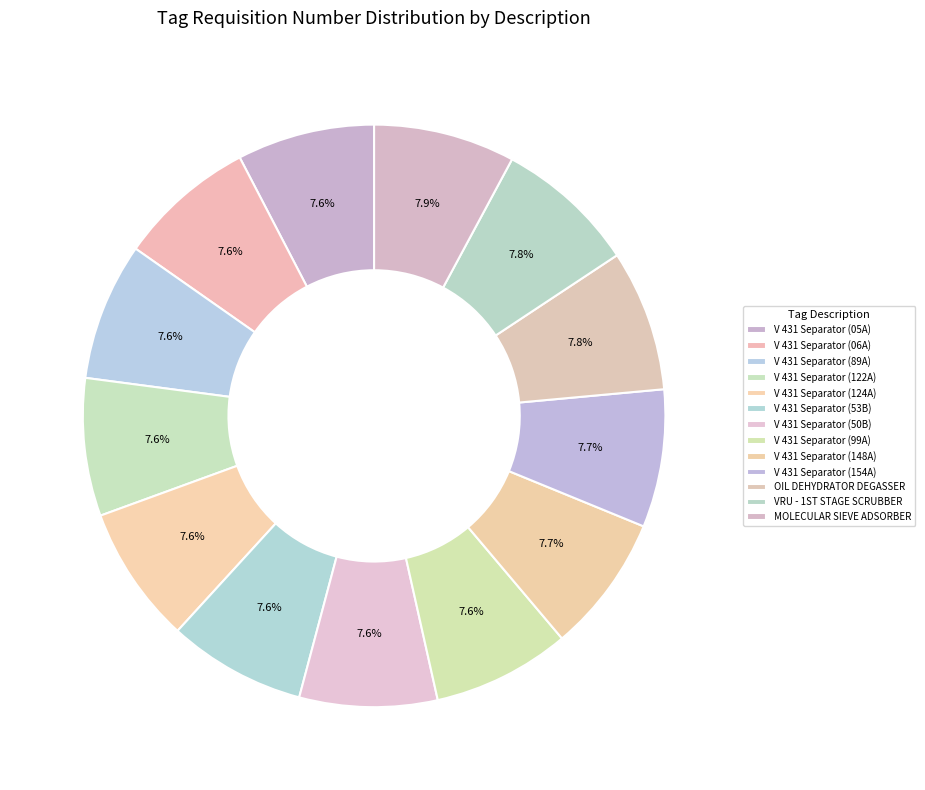

Which category has the smallest portion of the pie?

V 431 Separator (05A)